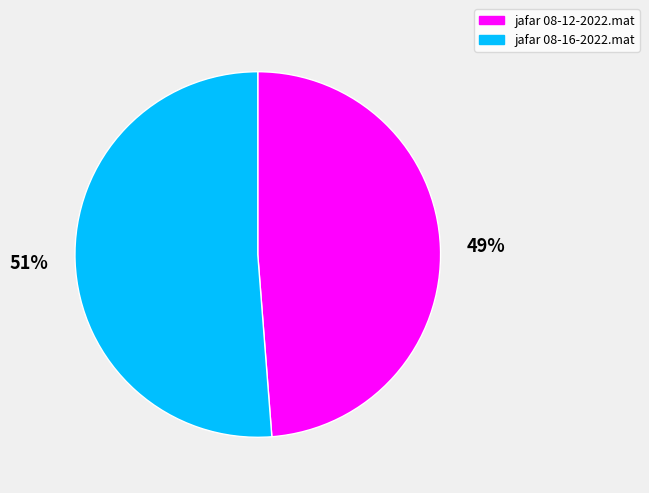

Count the number of slices in the pie.

2